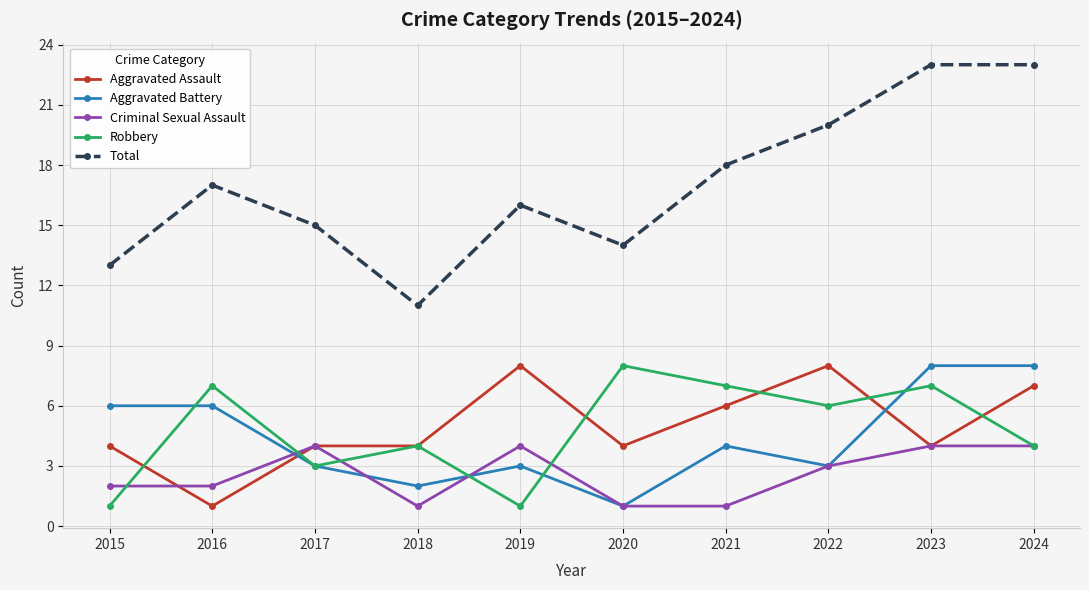

What is the difference between the maximum and minimum values in the Robbery series?

7